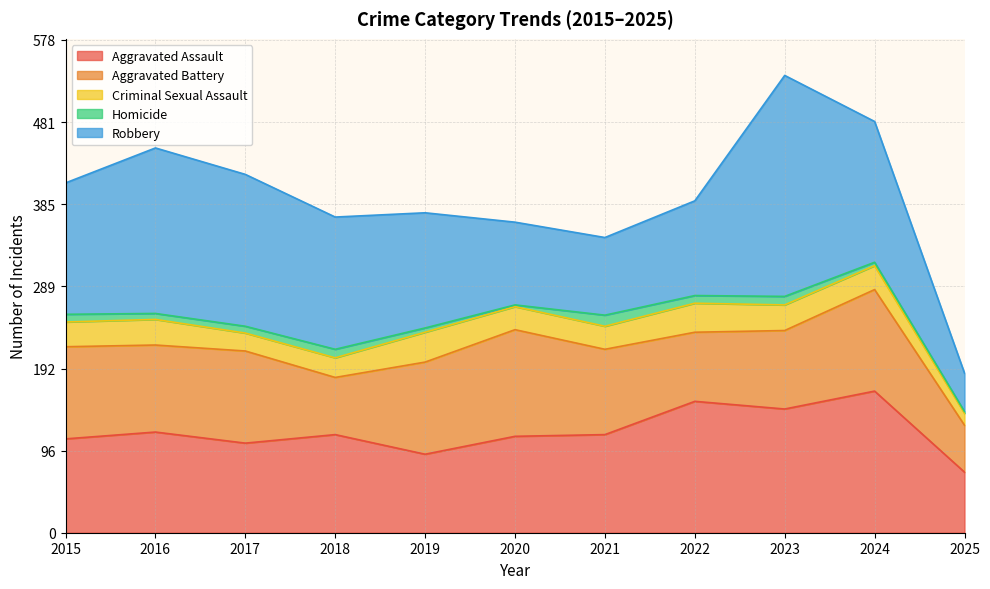

What is the minimum value shown in the chart?

2